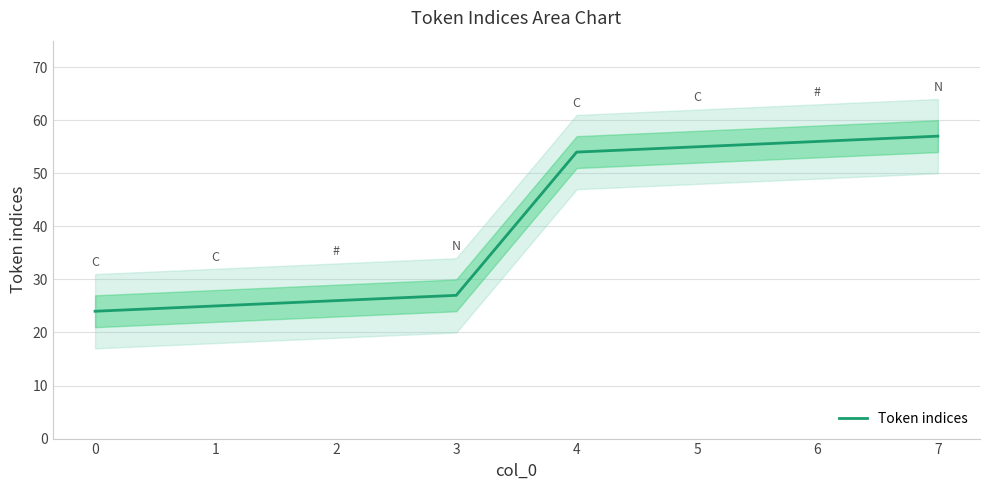

The value at 3 is 27. True or false?

True